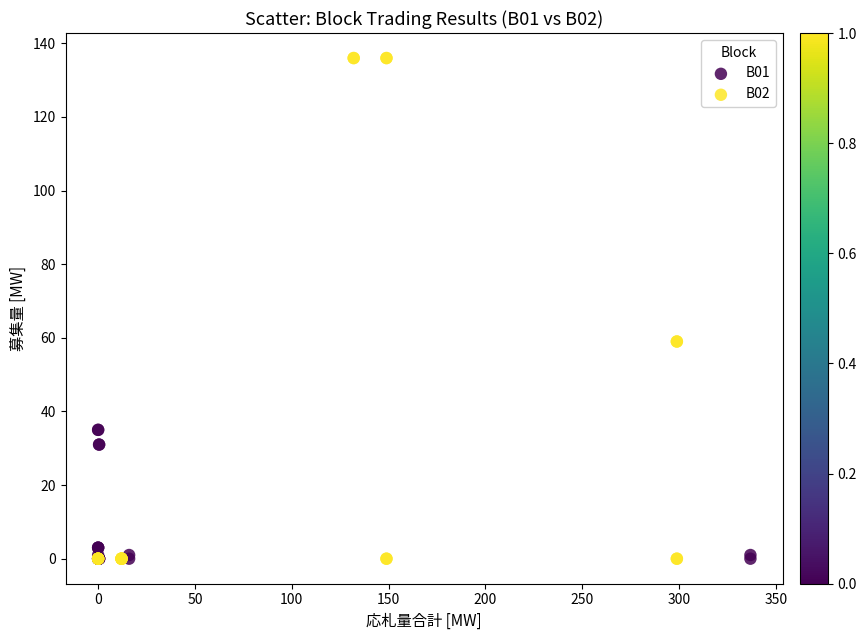

Which series has the widest spread of Y values?

B02